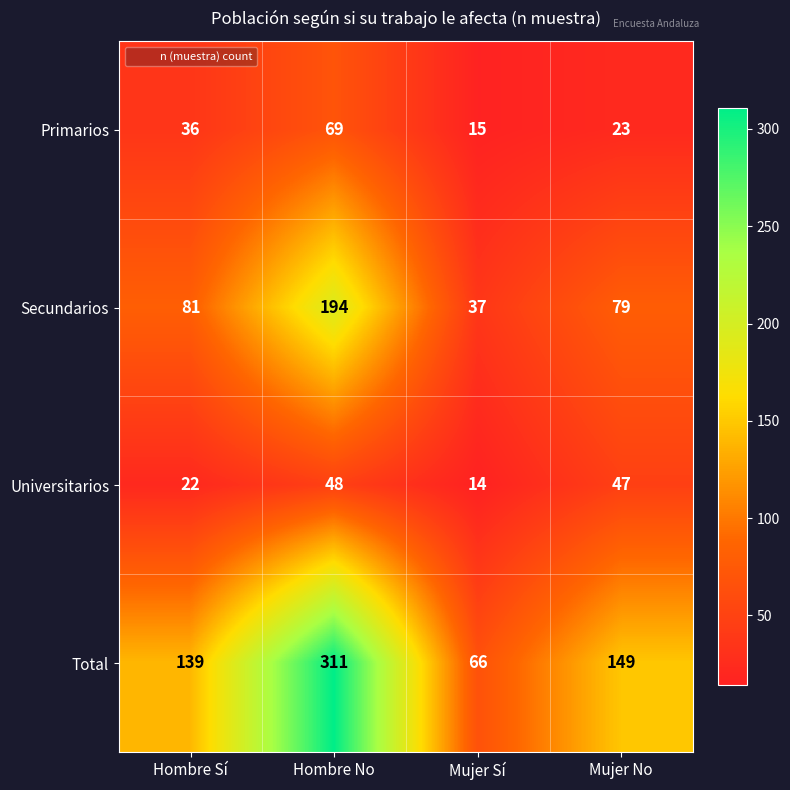

Reading left to right, list all the values displayed in this chart.

Primarios: Hombre Sí=36	Hombre No=69	Mujer Sí=15	Mujer No=23
Secundarios: Hombre Sí=81	Hombre No=194	Mujer Sí=37	Mujer No=79
Universitarios: Hombre Sí=22	Hombre No=48	Mujer Sí=14	Mujer No=47
Total: Hombre Sí=139	Hombre No=311	Mujer Sí=66	Mujer No=149